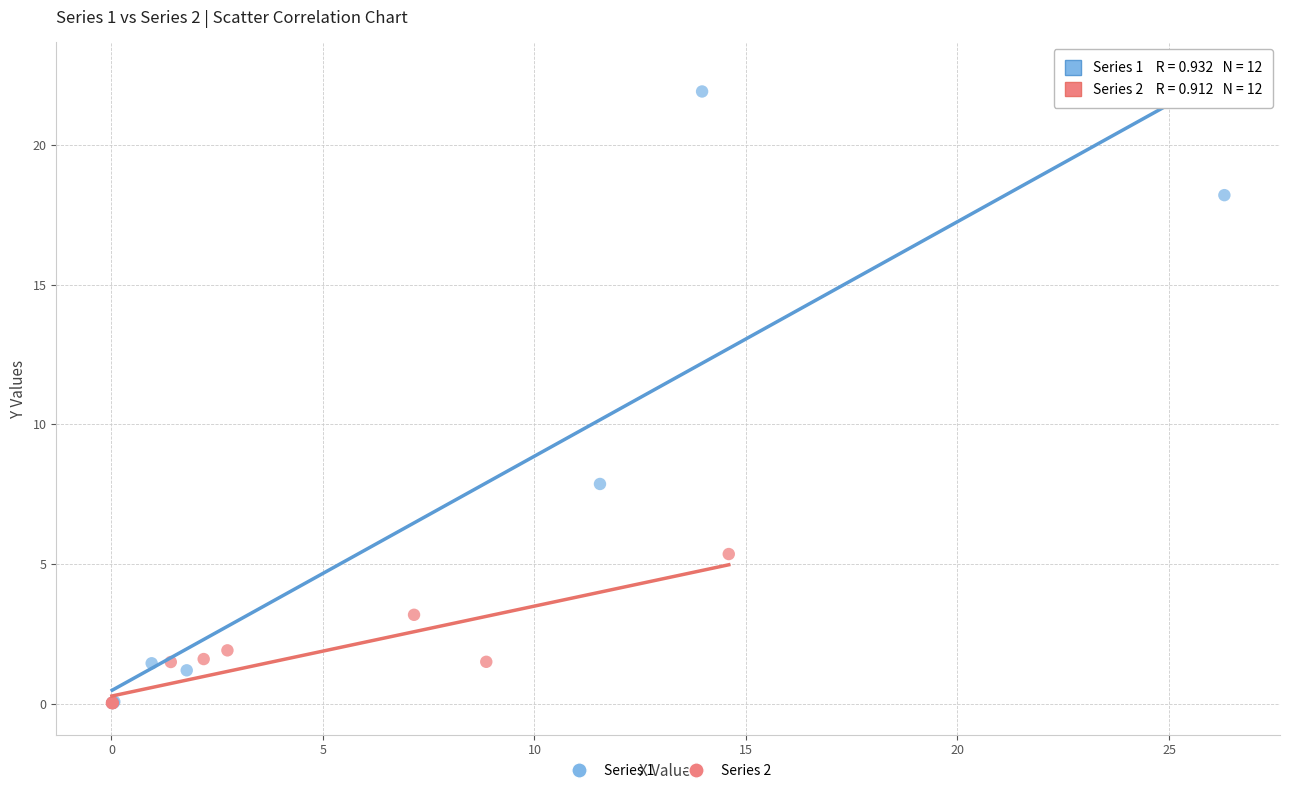

Which series has the largest Y range (max minus min)?

Series 1